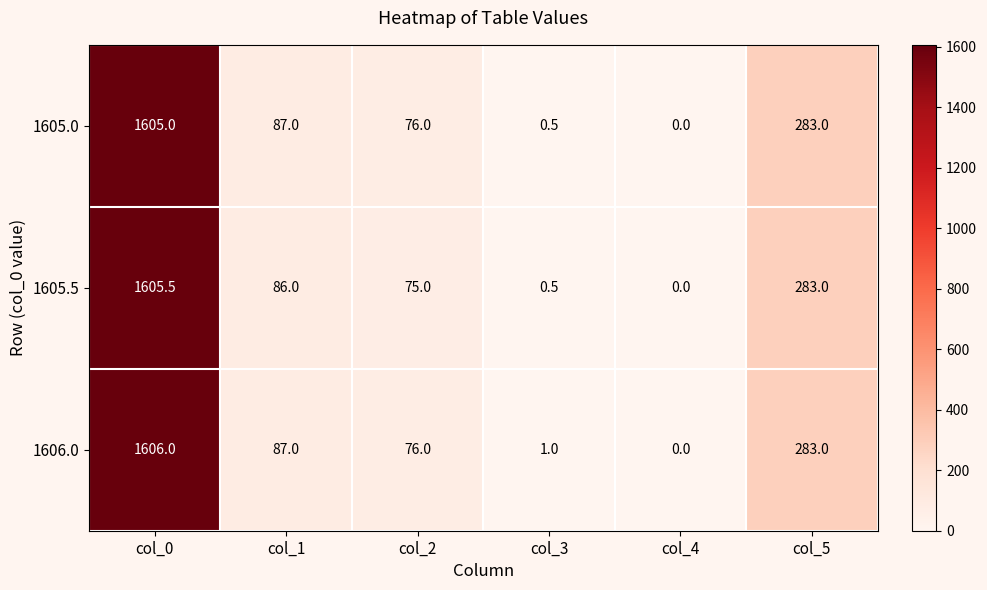

At which category does the chart reach its minimum across all series?

col_4